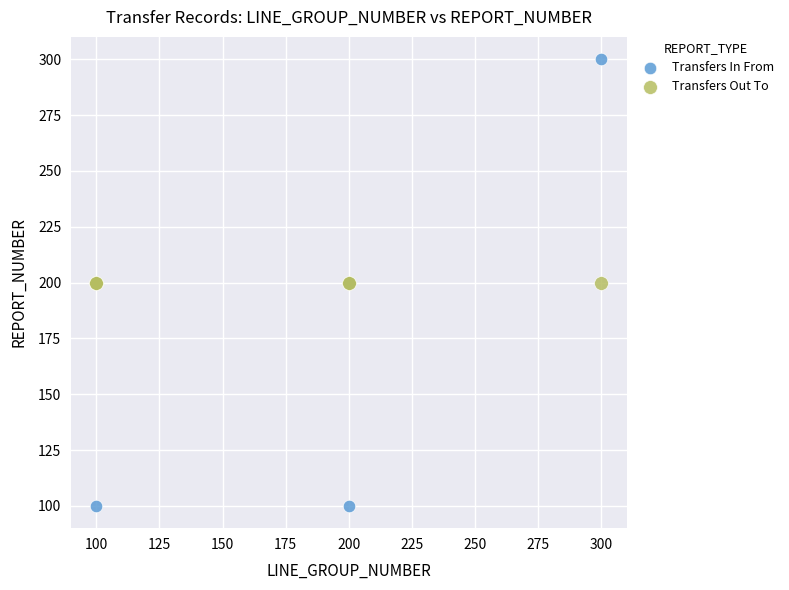

Which series reaches the maximum Y coordinate?

Transfers In From